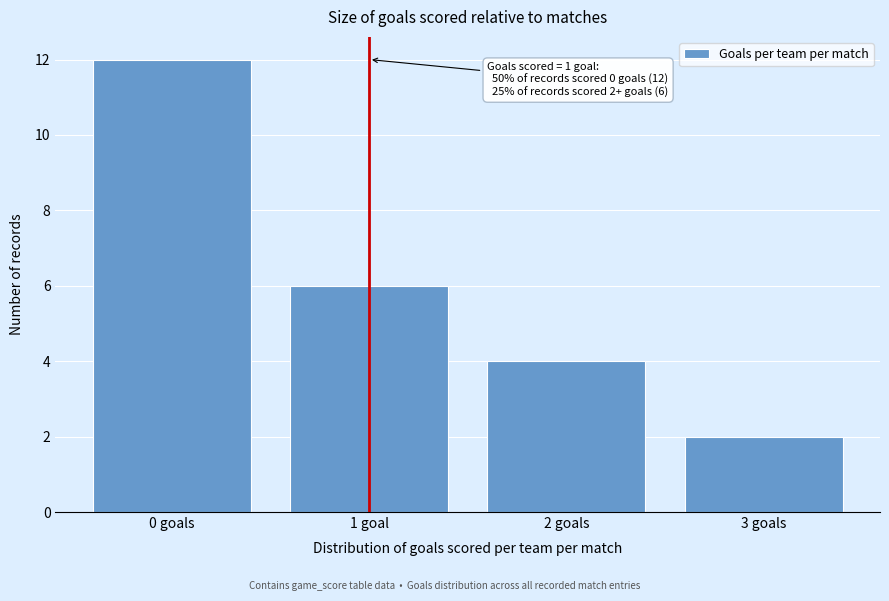

Reading left to right, transcribe all the data shown in this chart.

12	6	4	2